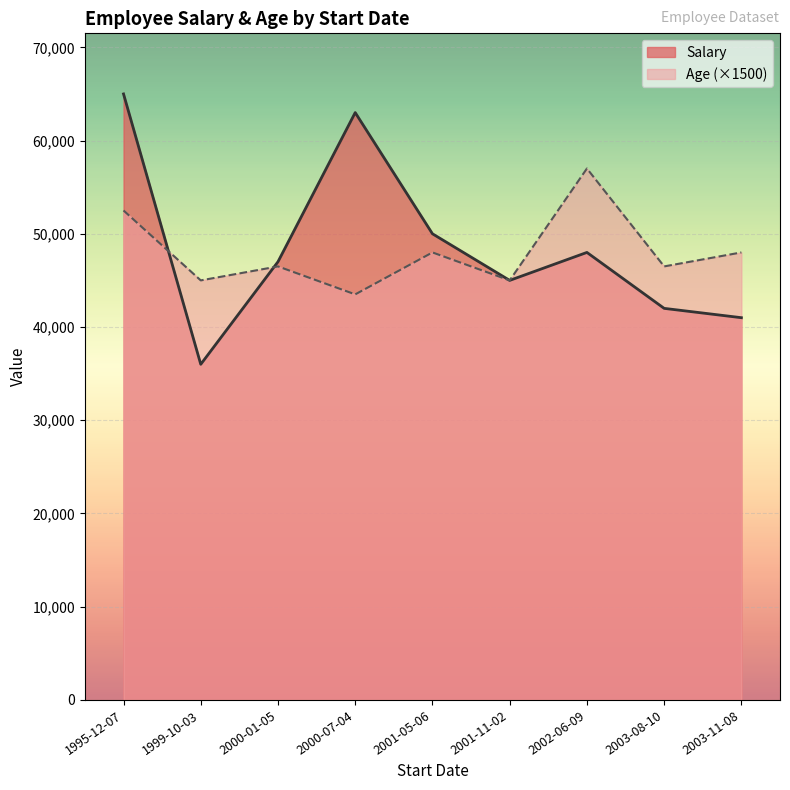

Rank the categories by Age value from highest to lowest.

2002-06-09, 1995-12-07, 2001-05-06, 2003-11-08, 2000-01-05, 2003-08-10, 2001-11-02, 1999-10-03, 2000-07-04